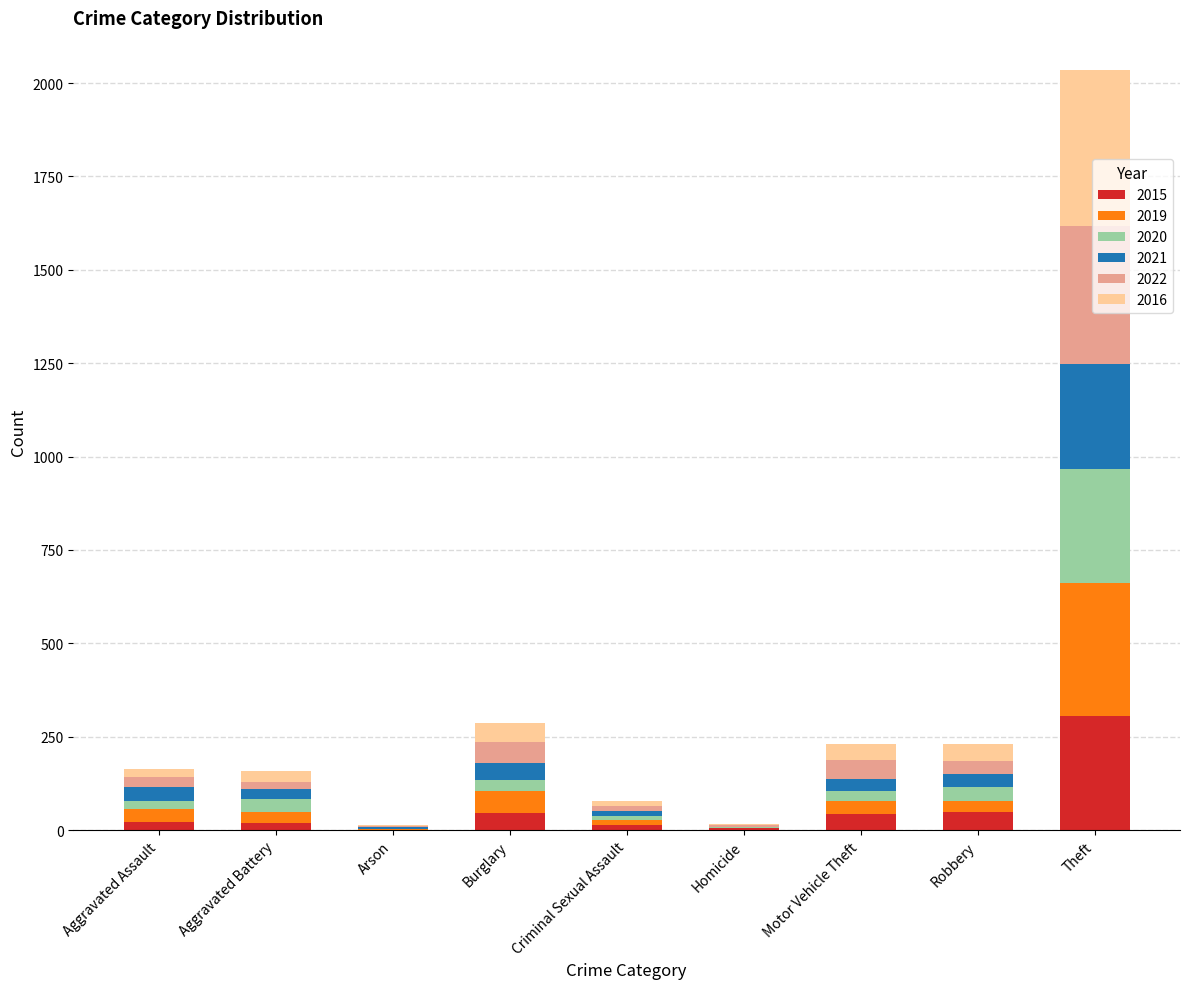

What is the sum of all 2015 values?

503